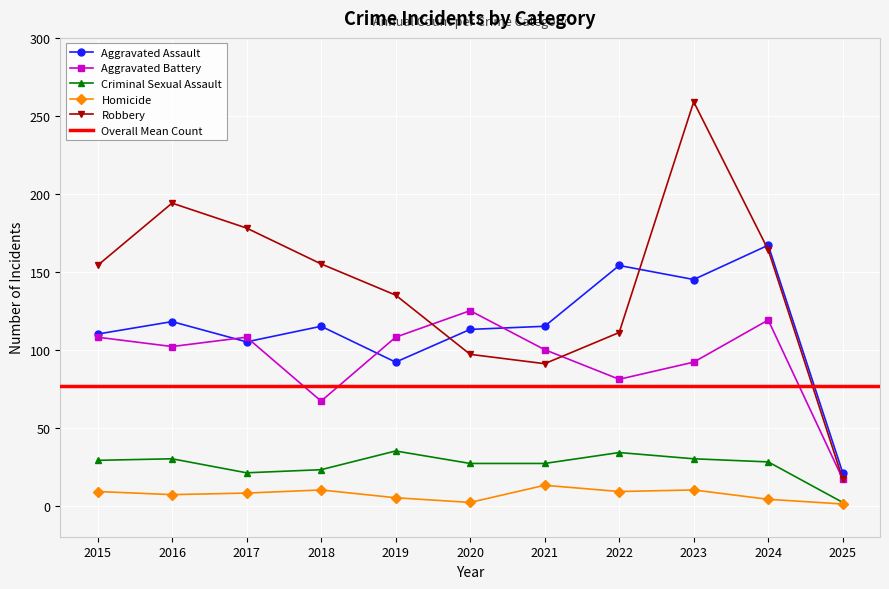

The value of Aggravated Assault at 2021 is 192. True or false?

False